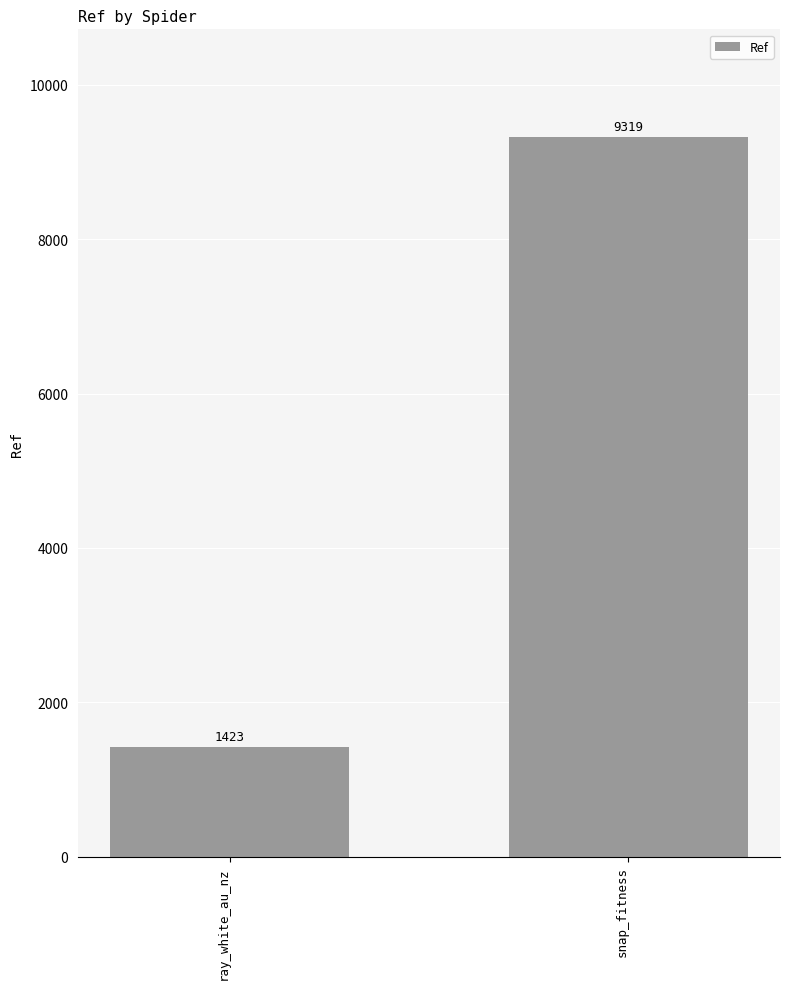

Rank the categories by value from lowest to highest.

ray_white_au_nz, snap_fitness